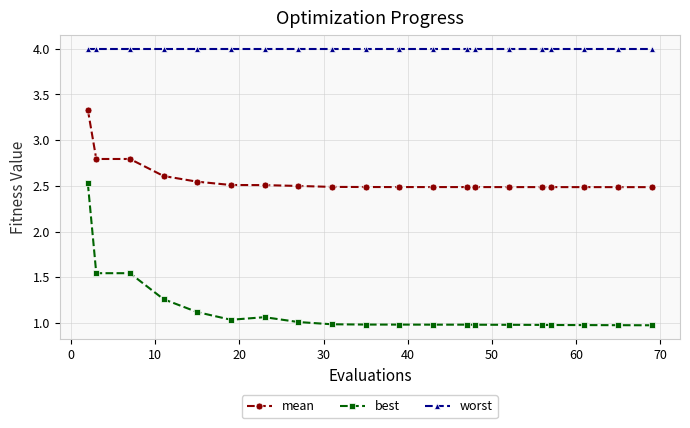

Which series has the widest spread of values?

best